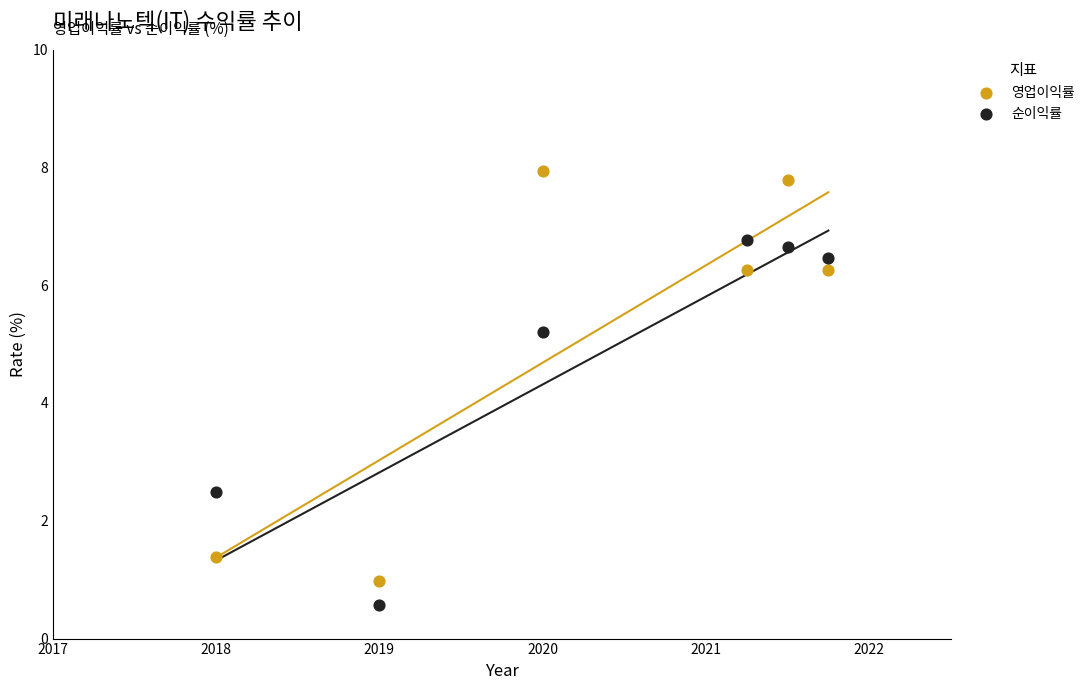

Which series reaches the minimum Y coordinate?

순이익률